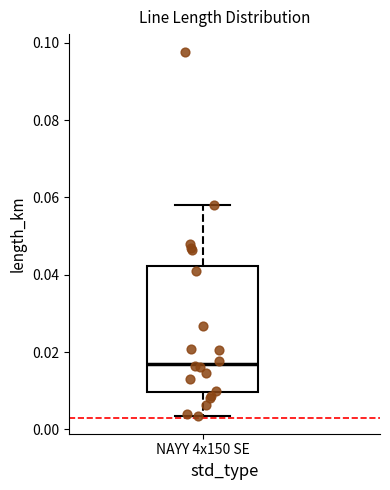

Where is the upper edge of the box for NAYY 4x150 SE on the y-axis? The values are not printed on the chart, so give them approximately, as read against the axis.

0.042